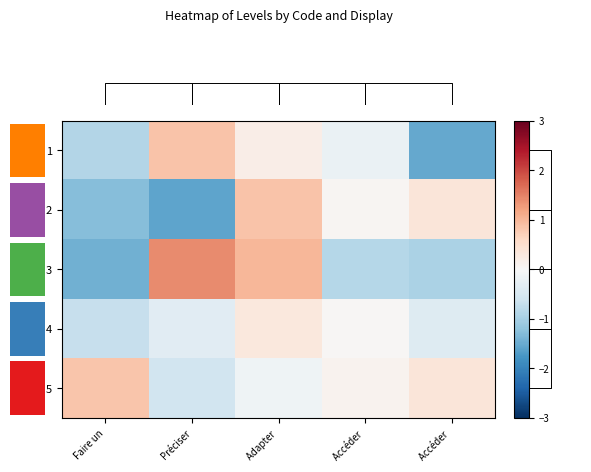

Which series has the largest total across all categories?

row_4